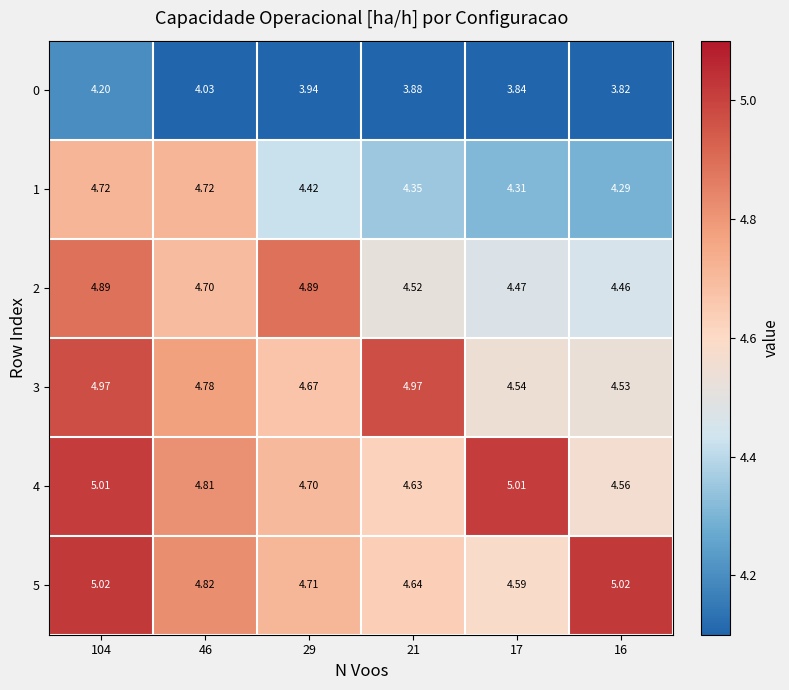

Is the value of 5 at 104 greater than the value of 2 at 104?

Yes